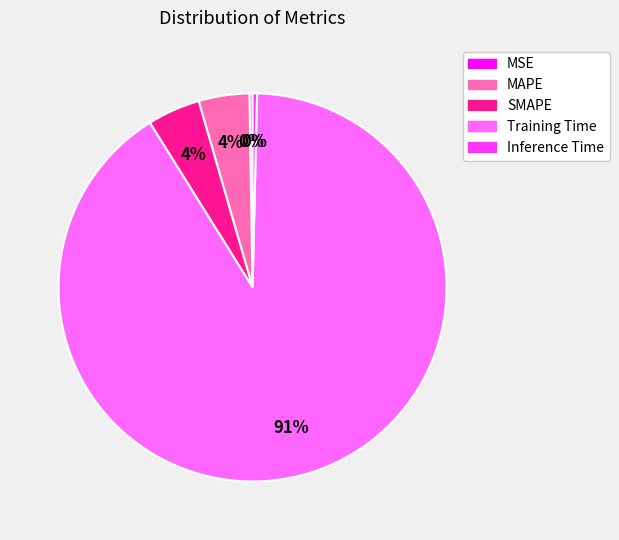

To the nearest percent, what portion does SMAPE represent?

4%